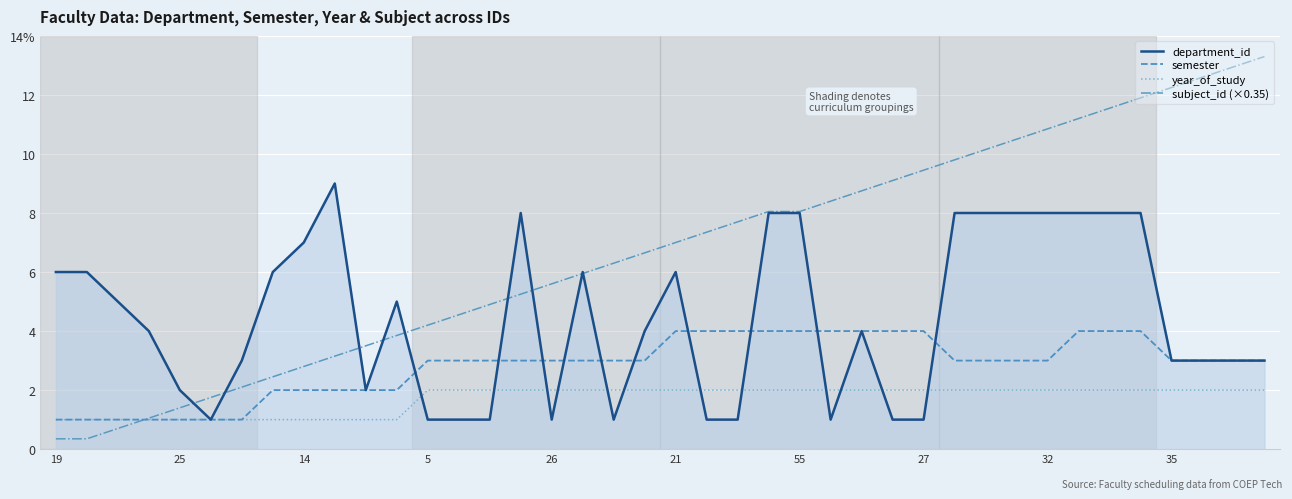

Is this an area chart (filled region under the line)?

Yes